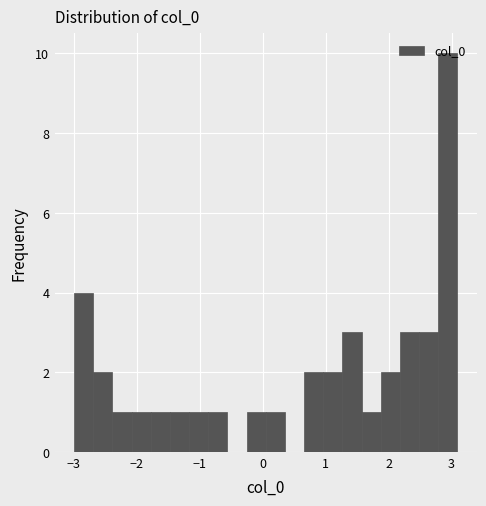

Around what value on the x-axis is the tallest bar? Give the approximate position of its centre, as read against the axis.

2.9